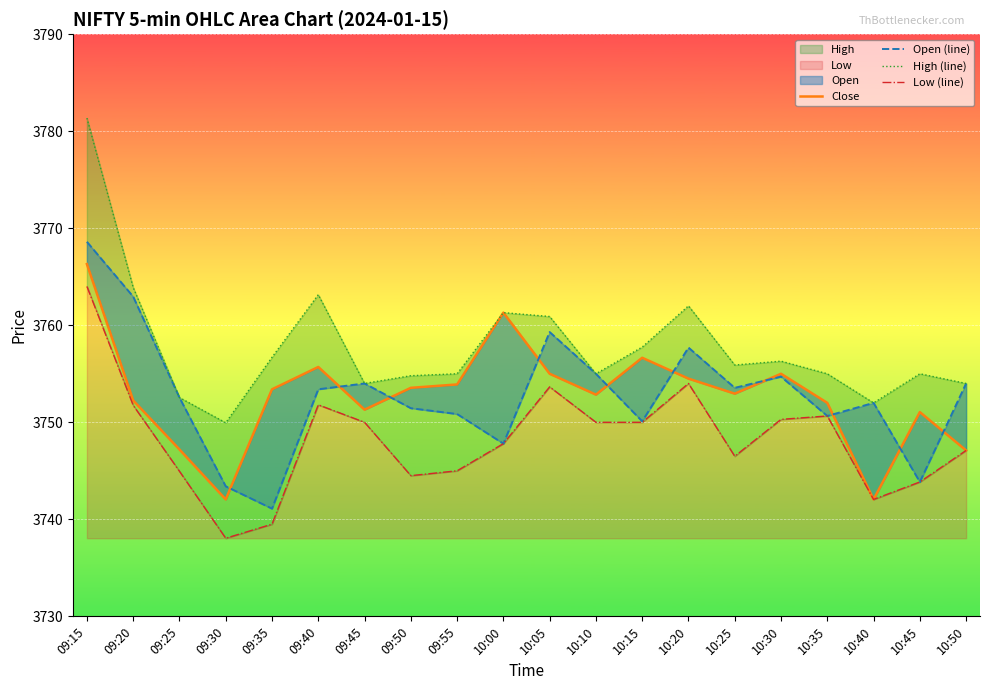

Is the value of High (line) at 10:45 greater than the value of Close at 09:50?

Yes